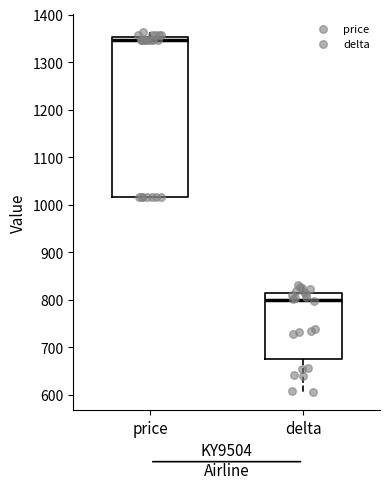

Reading left to right, transcribe this box plot: for each box, give where its median line is, the range the box spans, and where its two whiskers end, as read against the y-axis. The values are not printed on the chart, so give them approximately, as read against the axis.

price: median 1350 (just below the box's upper edge), box 1020 to 1350, whiskers 1020 to 1360
delta: median 800, box 680 to 820, whiskers 610 to 830